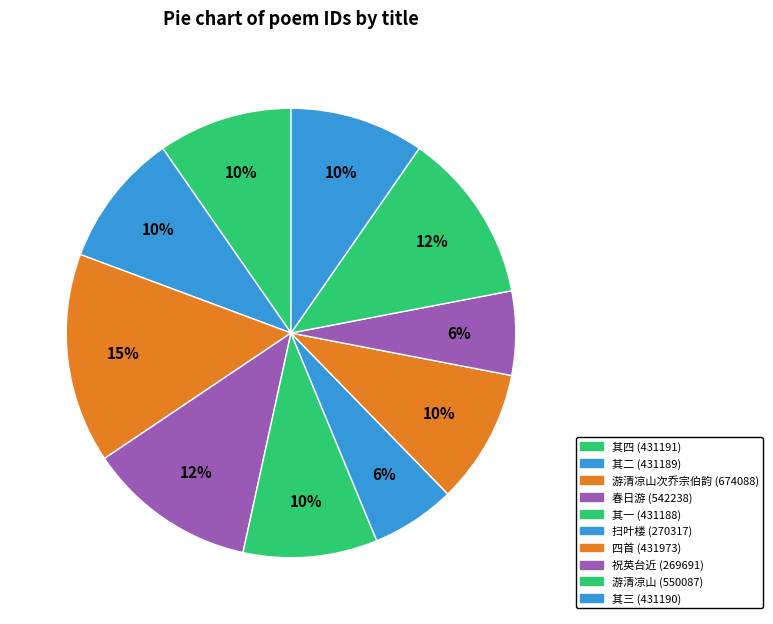

How many segments does this pie chart have?

10